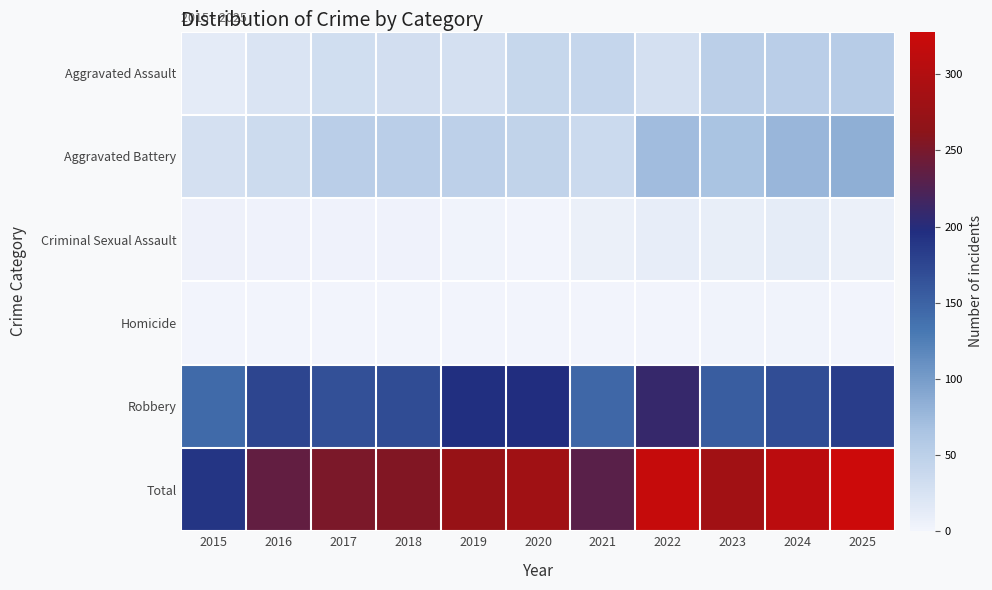

Which has a higher value, 2020 or 2022?

2020